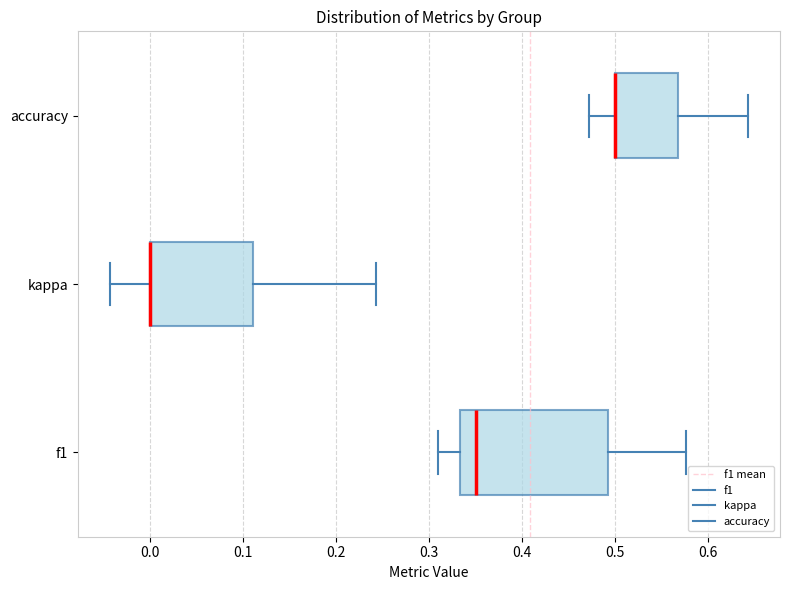

Reading bottom to top, read every box against the x-axis: the position of its median line, the range the box covers, and the ends of its whiskers. The values are not printed on the chart, so give them approximately, as read against the axis.

f1: median 0.35, box 0.33 to 0.49, whiskers 0.31 to 0.58
kappa: median 0.00 (drawn on the box's left edge), box 0.00 to 0.11, whiskers -0.04 to 0.24
accuracy: median 0.50 (drawn on the box's left edge), box 0.50 to 0.57, whiskers 0.47 to 0.64